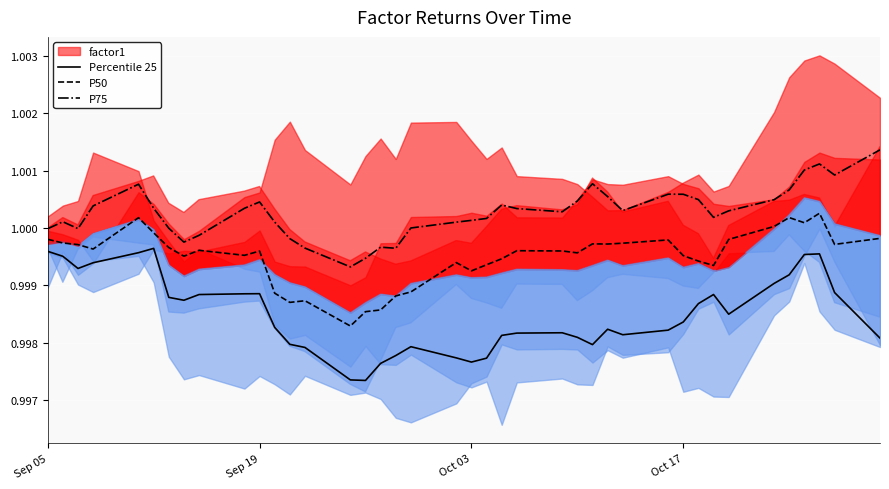

True or false: Percentile 25 and P50 cross at least once.

False